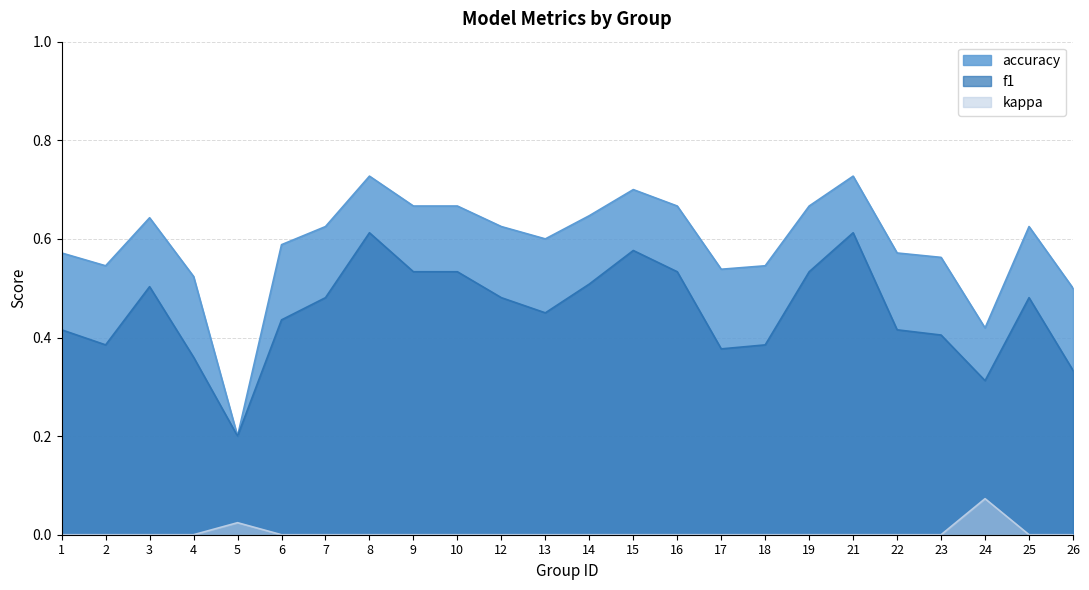

List the labels in order of kappa value, largest first.

24, 5, 1, 2, 3, 4, 6, 7, 8, 9, 10, 12, 13, 14, 15, 16, 17, 18, 19, 21, 22, 23, 25, 26